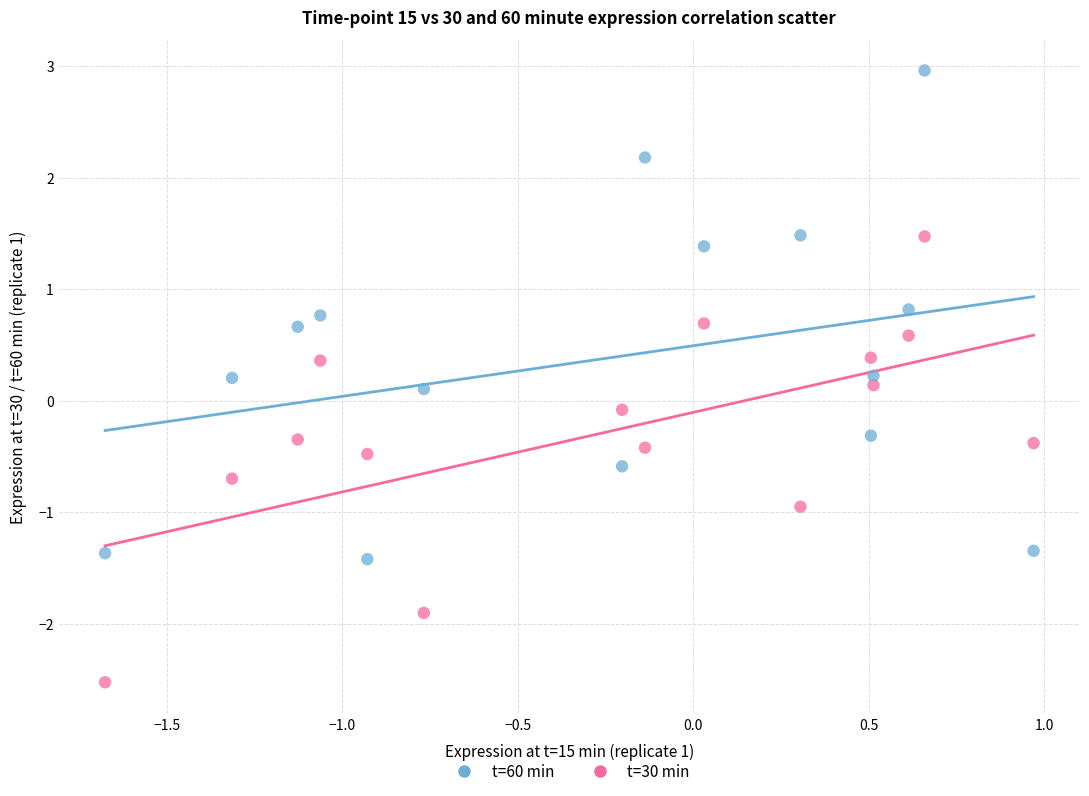

What are all the series names shown in the legend?

t=60 min, t=30 min